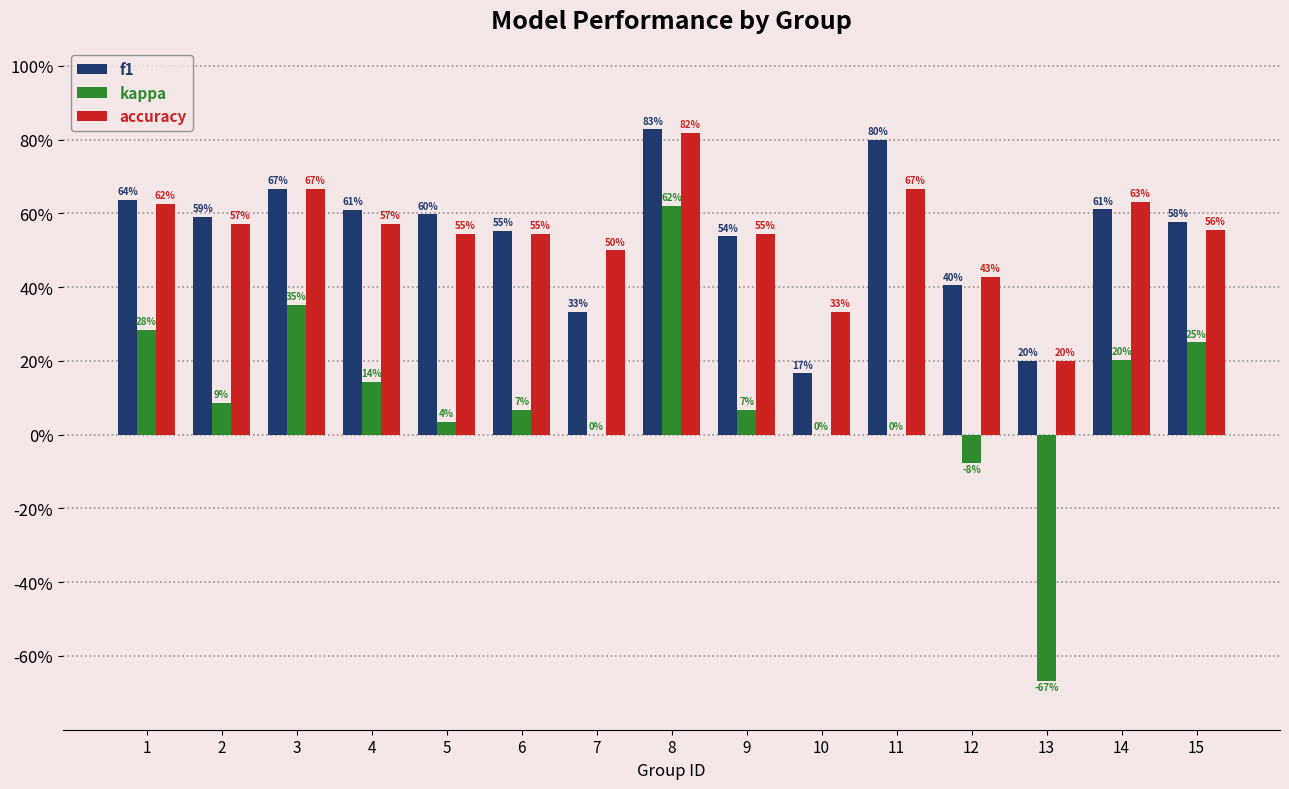

What is the difference between the second highest and minimum values in the accuracy series?

0.5